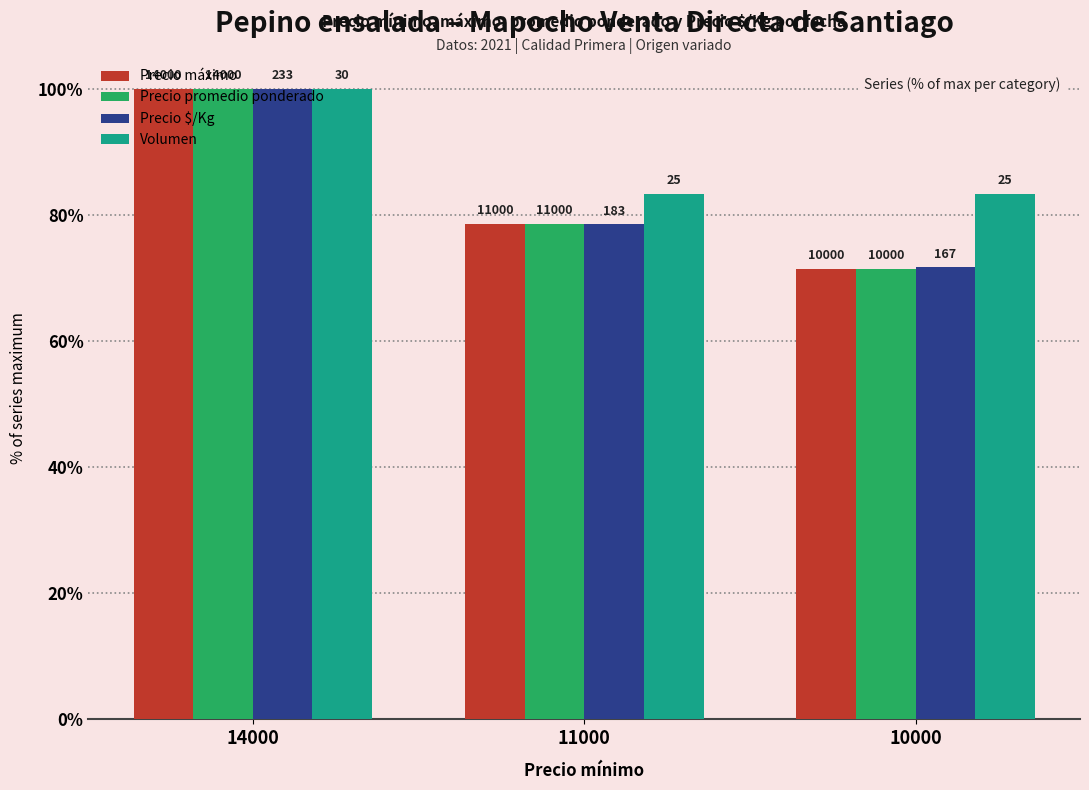

Reading left to right, transcribe all the data shown in this chart.

Precio máximo: 100.0	78.6	71.4
Precio promedio ponderado: 100.0	78.6	71.4
Precio $/Kg: 100.0	78.5	71.7
Volumen: 100.0	83.3	83.3